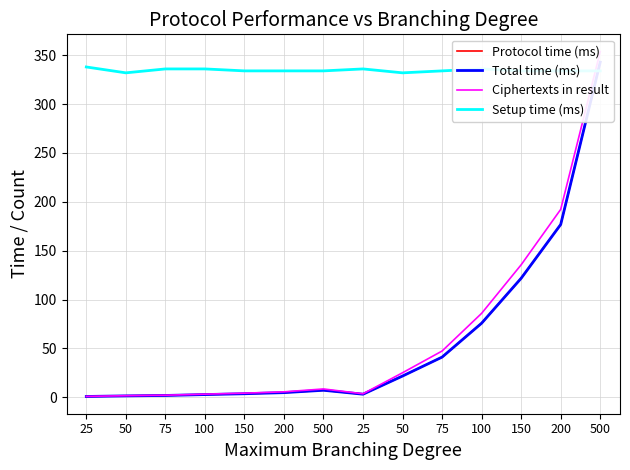

True or false: Total time (ms) and Ciphertexts in result cross at least once.

False